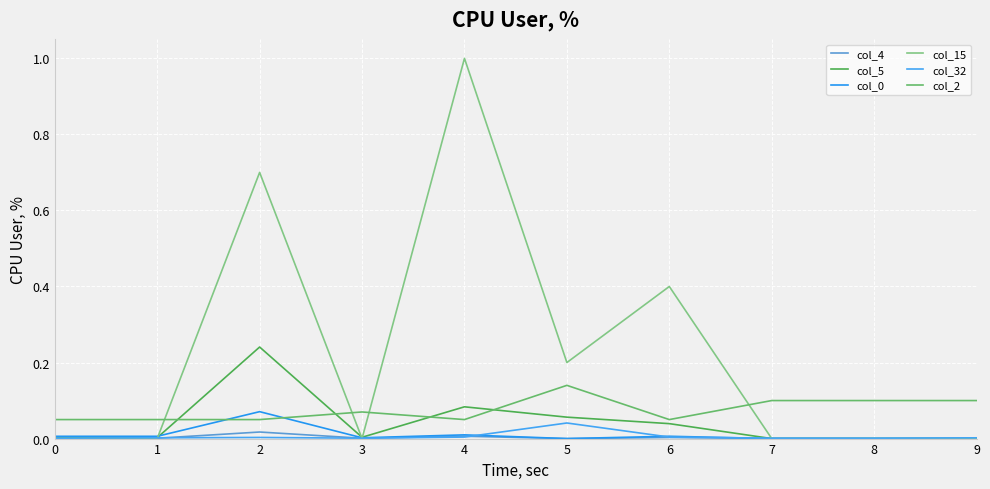

Which category has the highest value in the col_0 series?

2